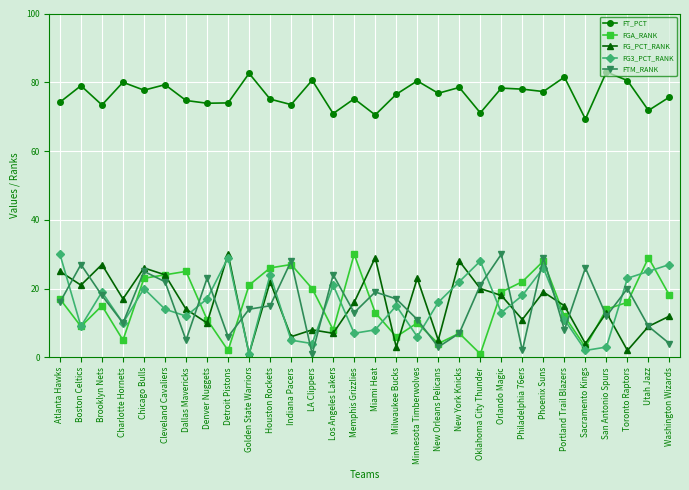

How many series are shown in this chart?

5